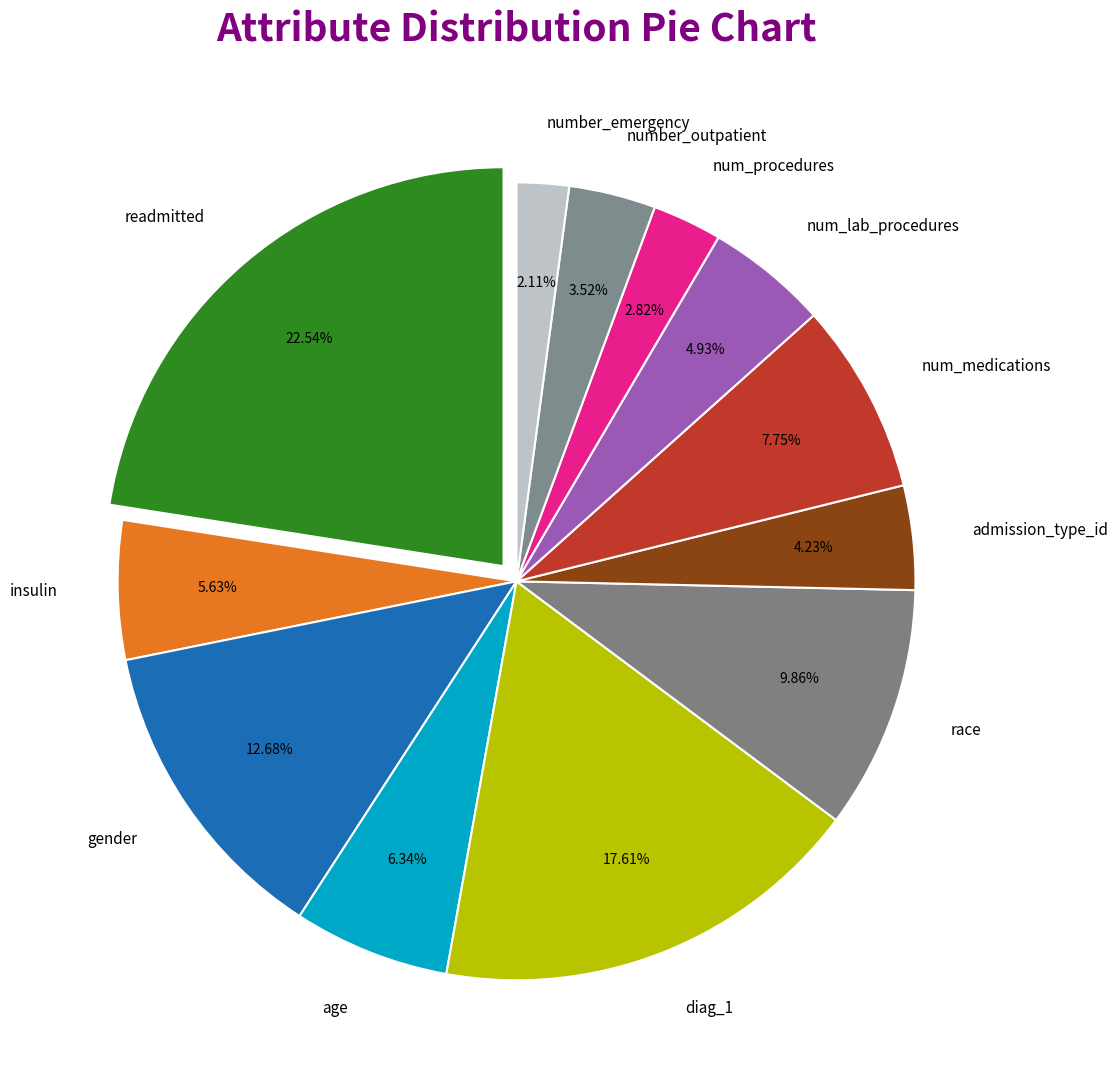

Does insulin represent more than half of the total?

No